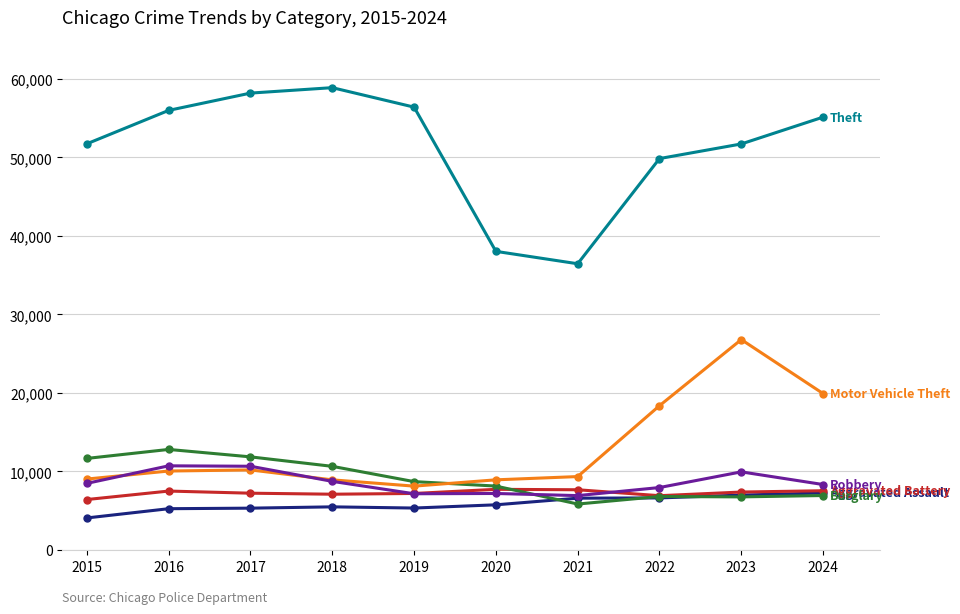

What is the total value across all series at 2024?

105133